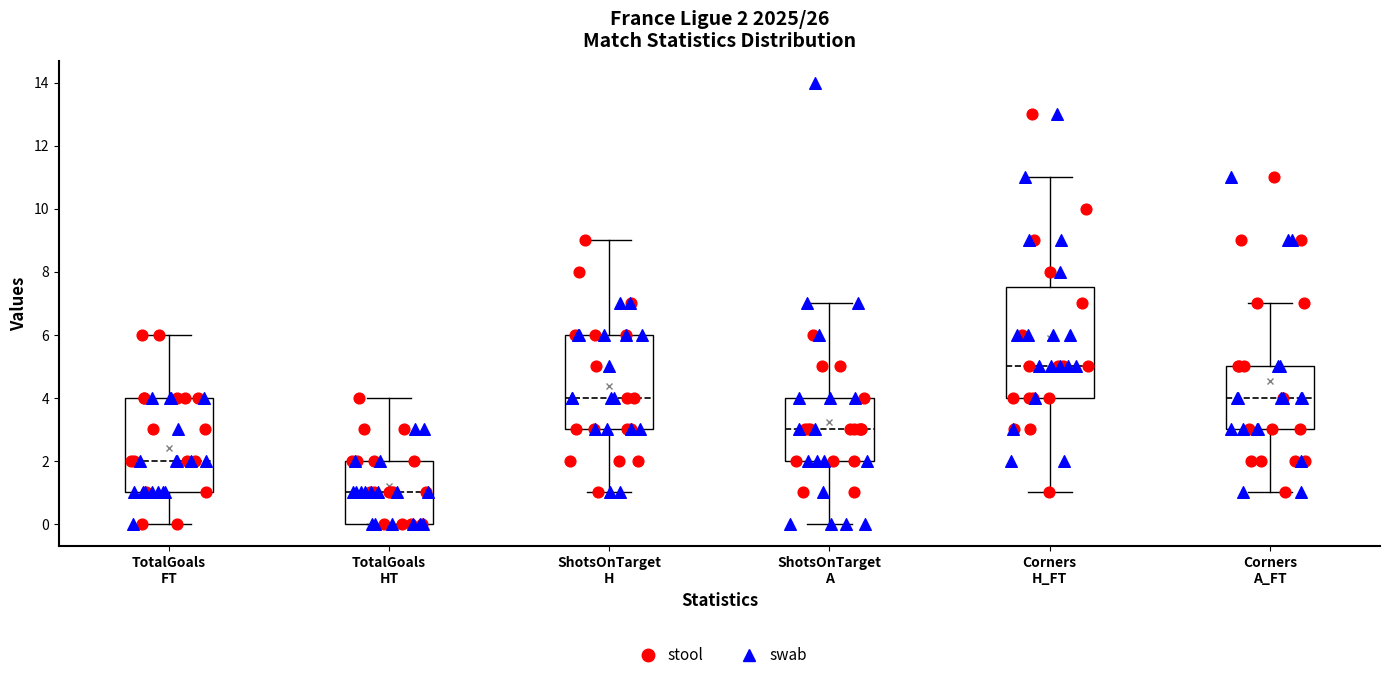

Comparing the boxes themselves (not the whiskers), which one is the tallest?

Corners H_FT